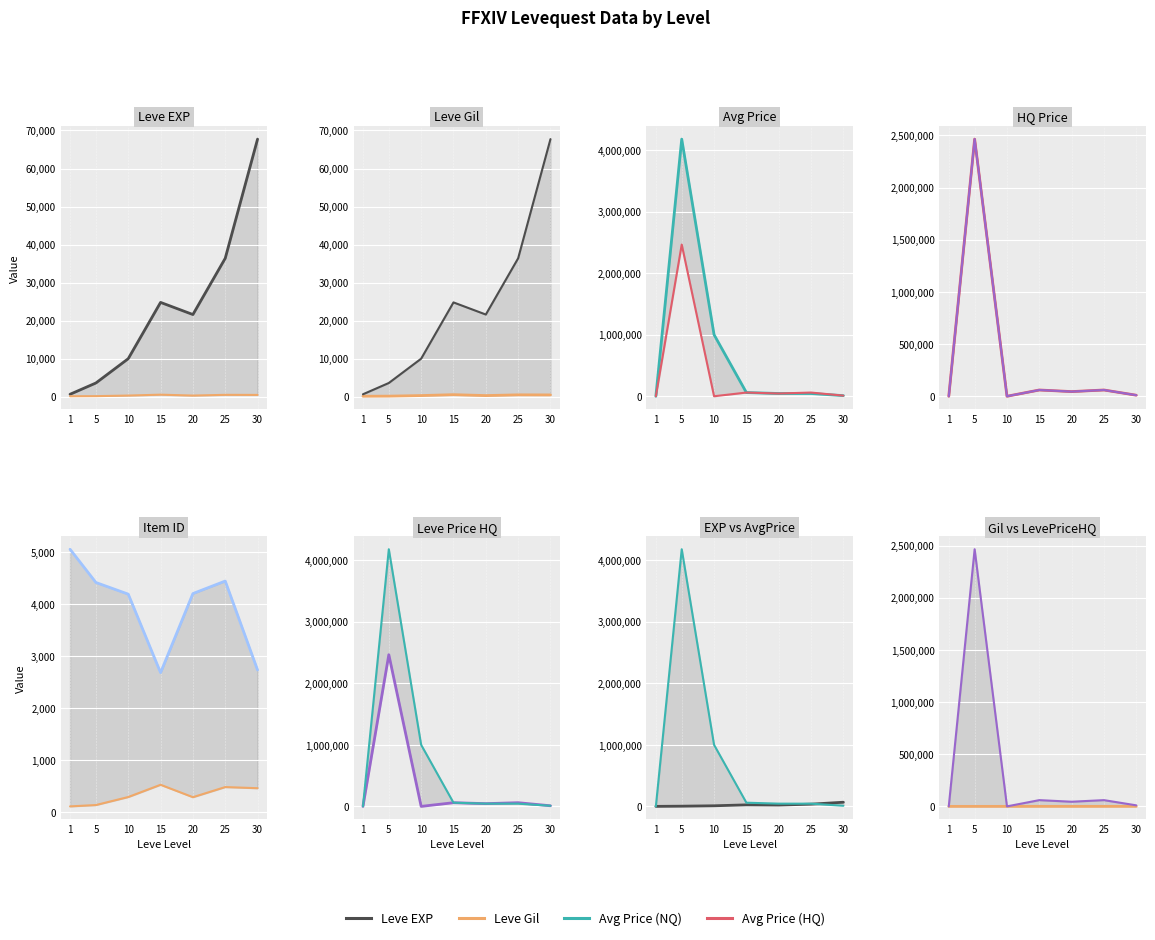

What is the average value of the Leve Gil series?

330.3